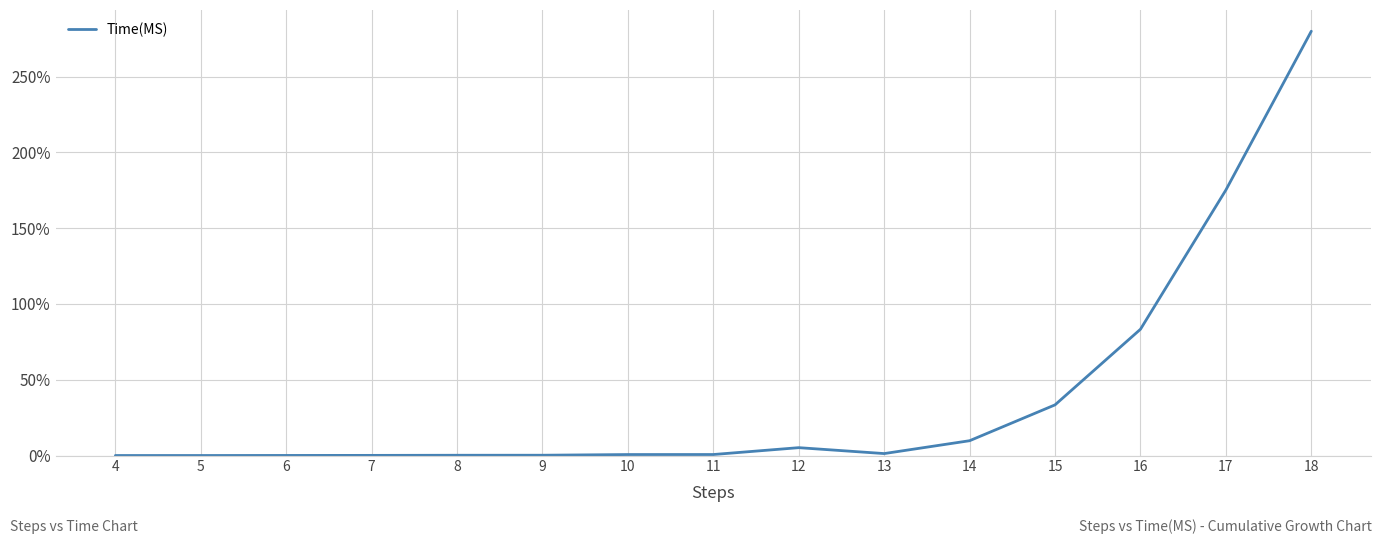

True or false: the data shows 9.9 at 15.

False